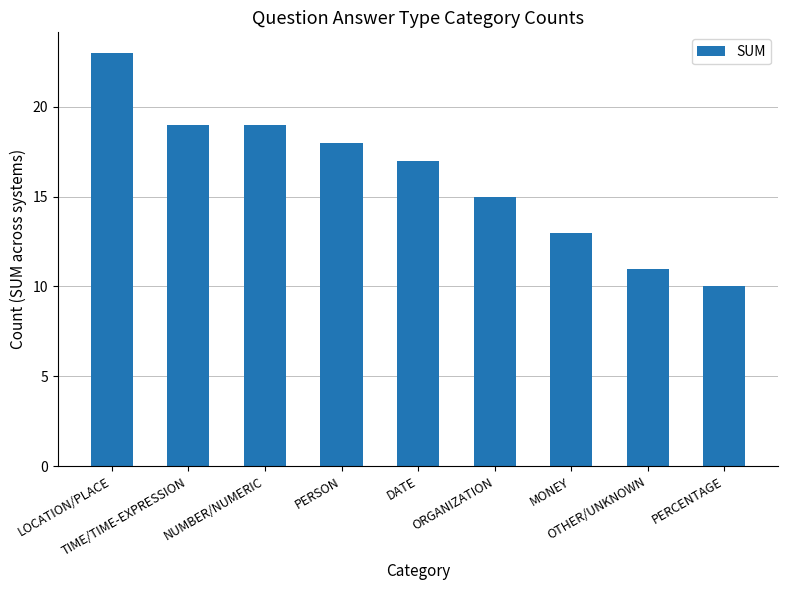

What is the difference between the values at PERCENTAGE and ORGANIZATION?

5